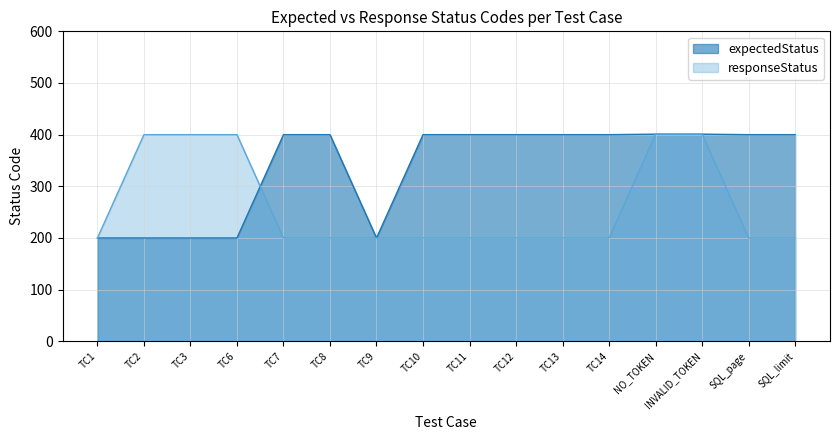

Which series has the largest total across all categories?

expectedStatus